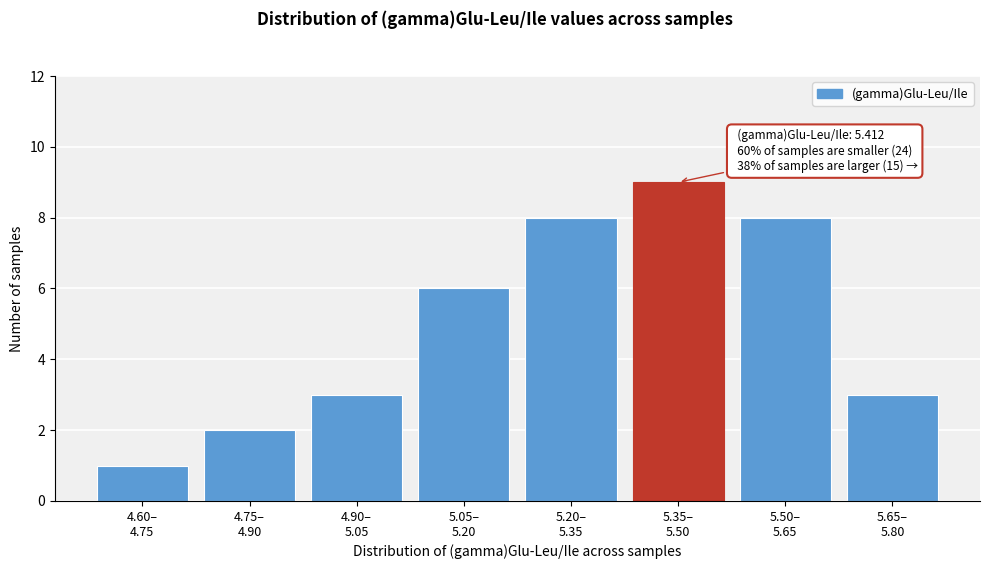

Reading left to right, extract all data points from this chart.

1	2	3	6	8	9	8	3